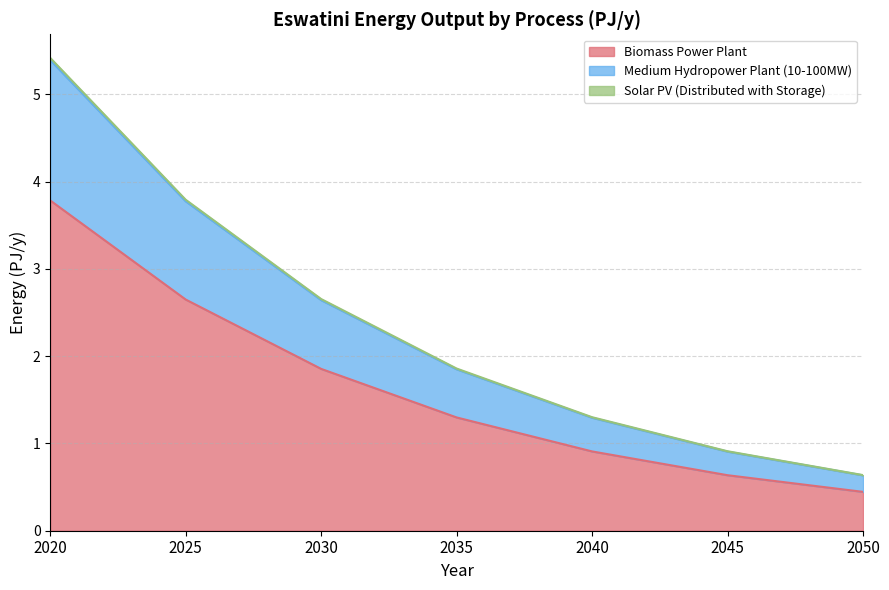

The Biomass Power Plant series shows 6.4 at 2020. True or false?

False